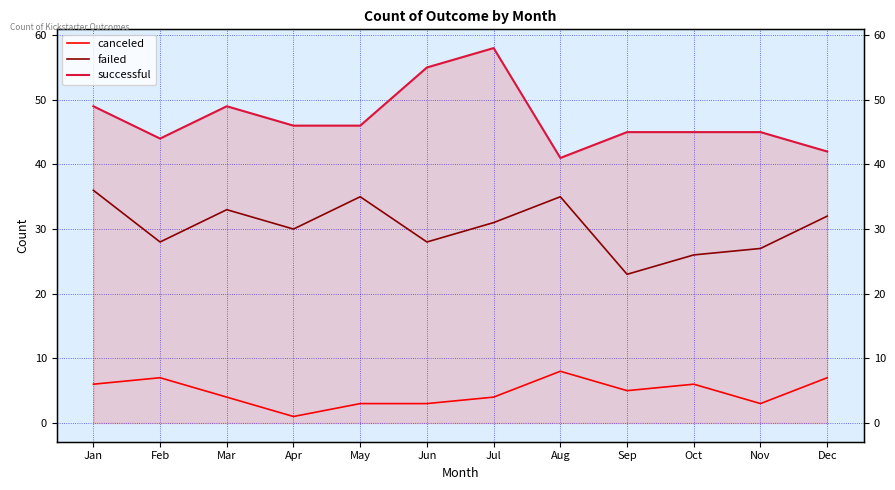

At which label does canceled reach its peak?

Aug